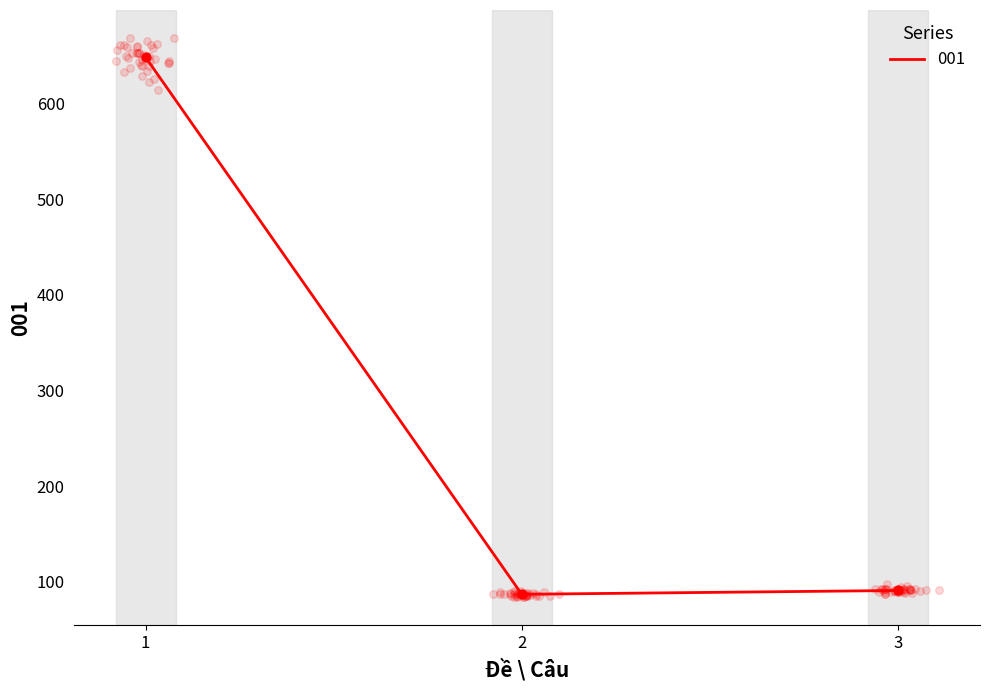

Approximately how many times larger is the value at 2 compared to 1?

0.1